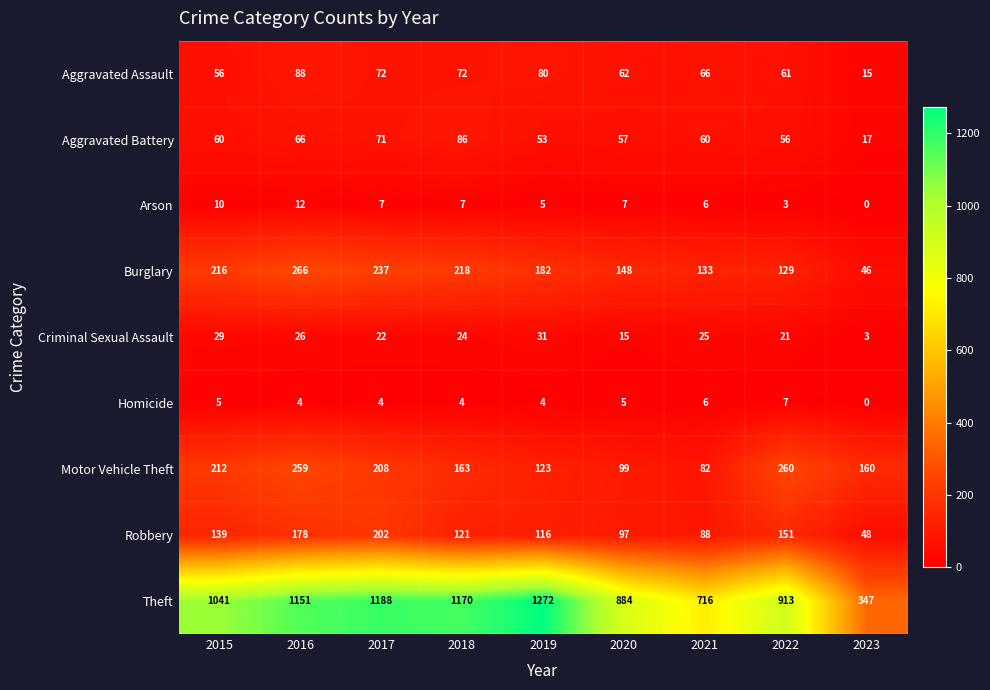

Rank the series by their maximum value, from lowest to highest.

Homicide, Arson, Criminal Sexual Assault, Aggravated Battery, Aggravated Assault, Robbery, Motor Vehicle Theft, Burglary, Theft